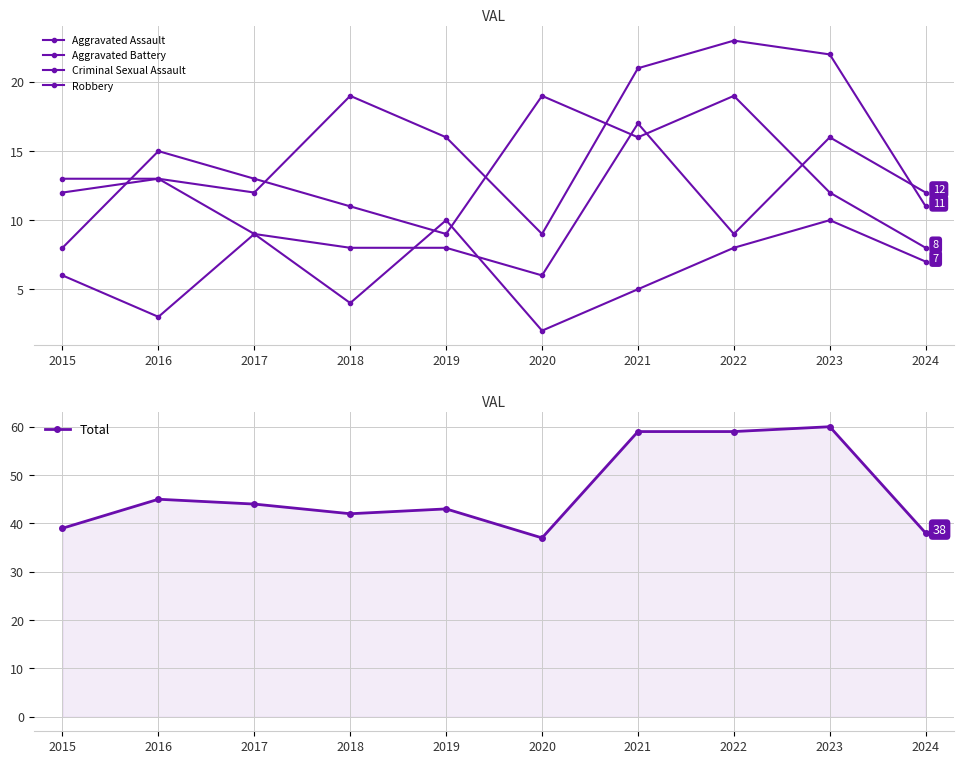

Which series has the largest range (max minus min)?

Total